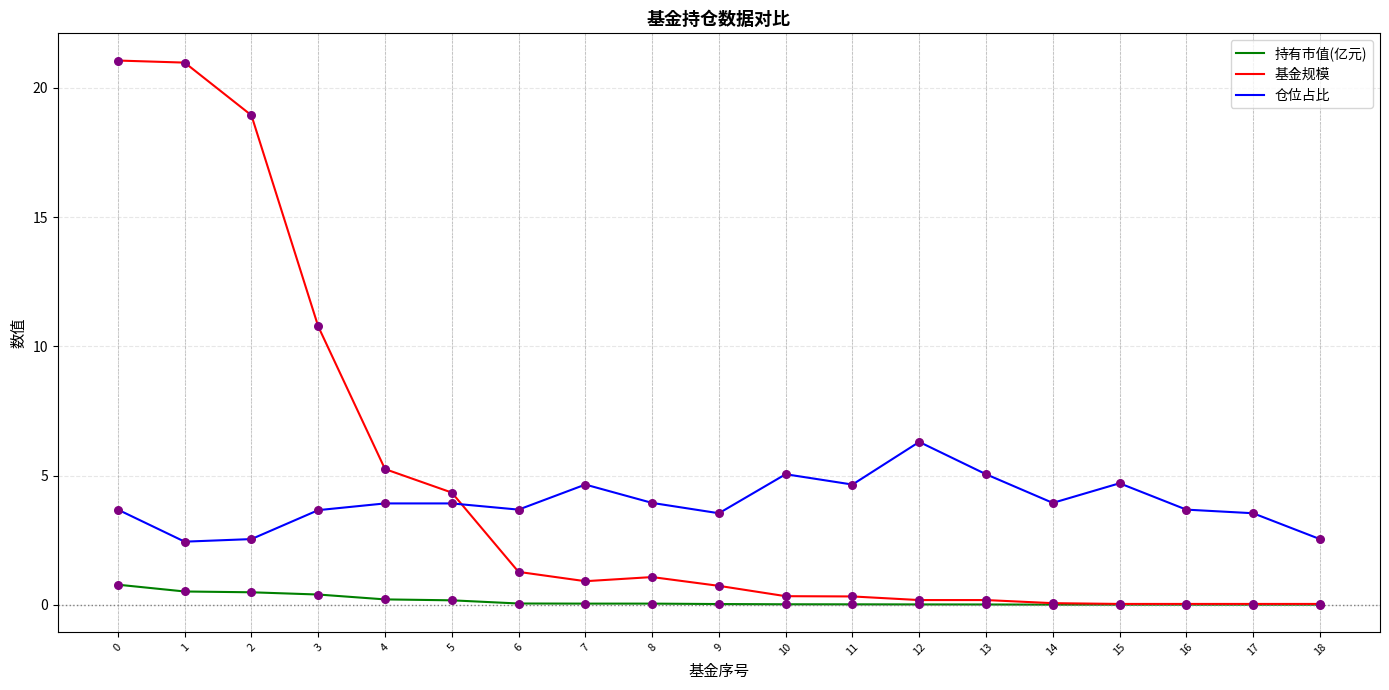

What is the difference between the highest and lowest values at 1?

20.5